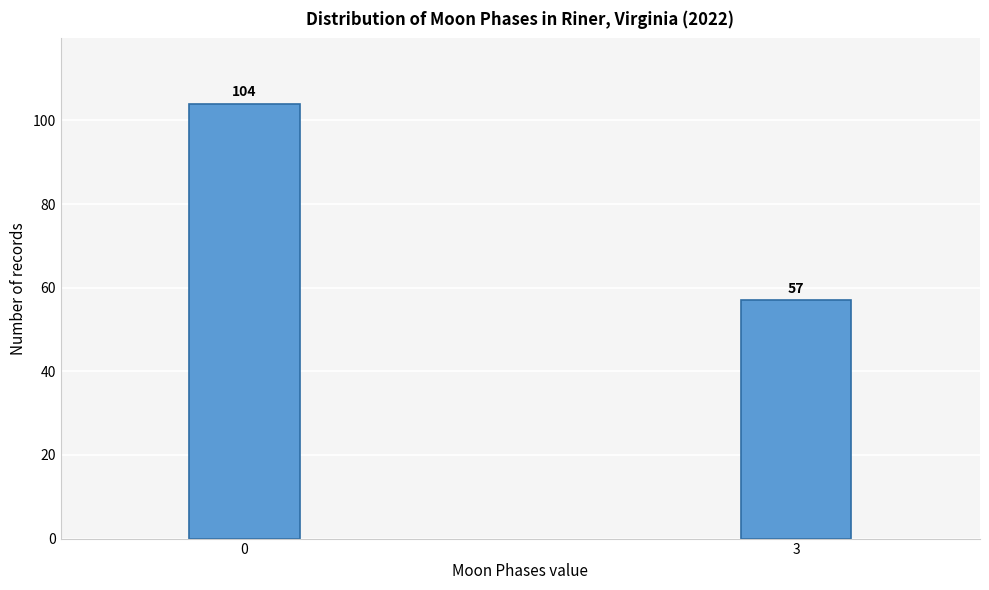

Reading left to right, transcribe all the data shown in this chart.

0=104	3=57